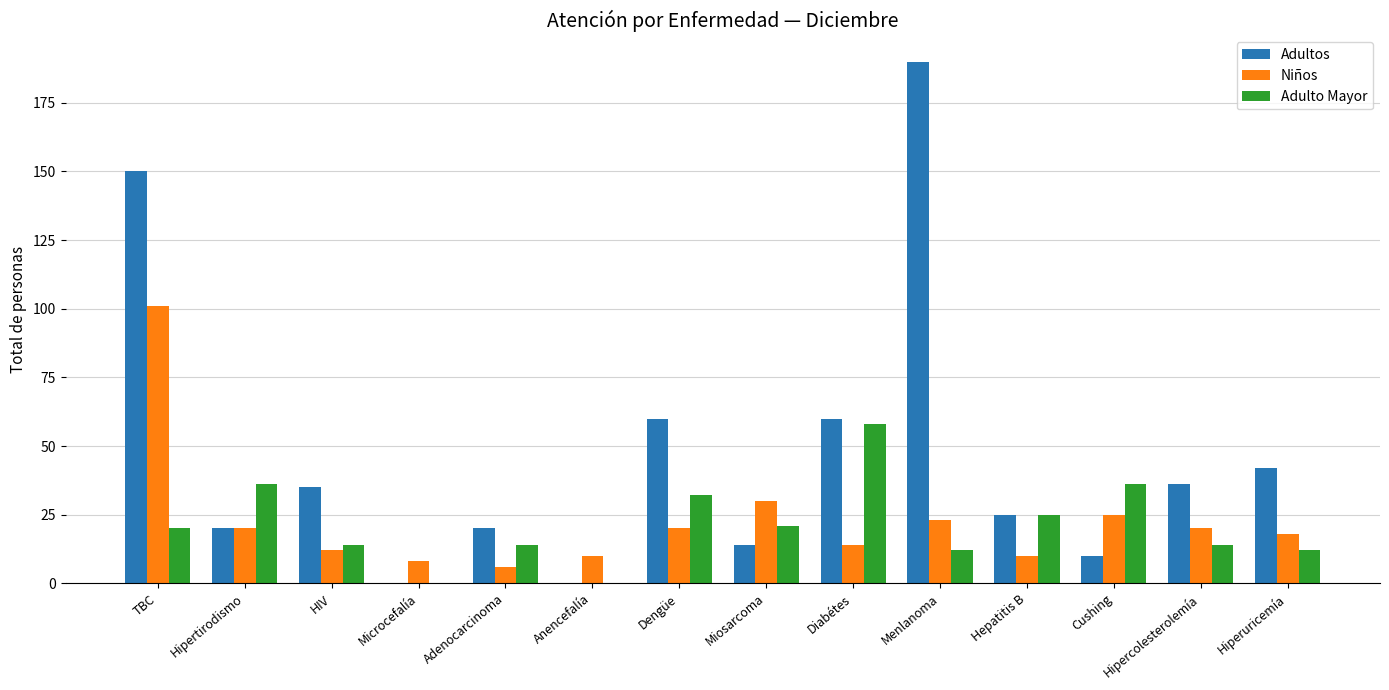

Where is Niños nearest to the value 53?

Miosarcoma